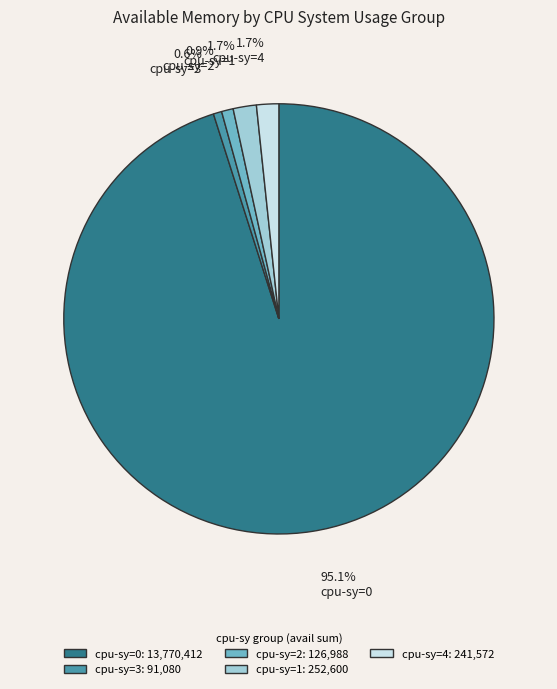

To the nearest percent, what is the difference between the cpu-sy=2 and cpu-sy=0 slice percentages?

94%